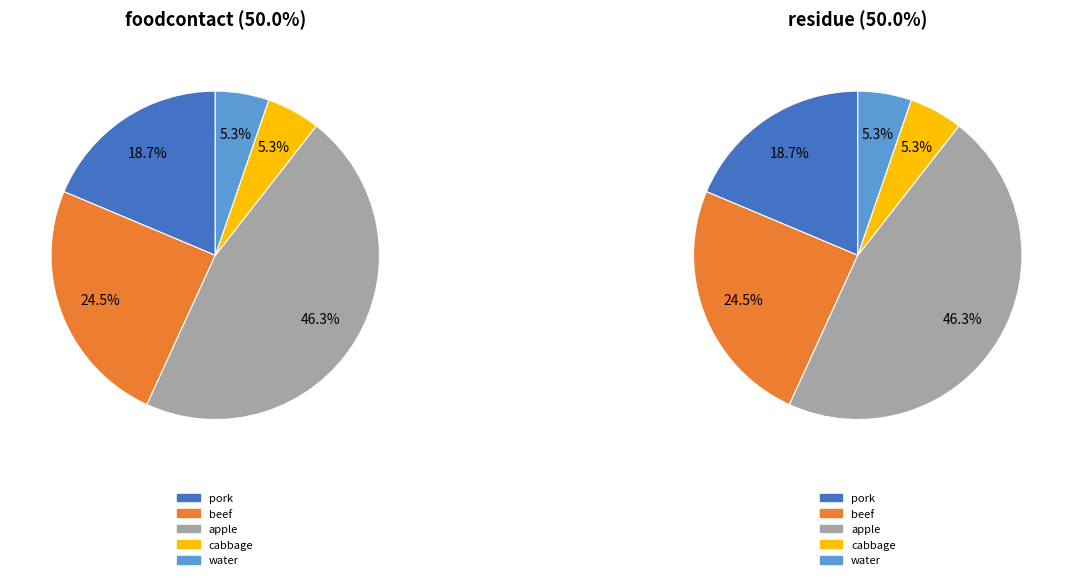

Which series changed the most between beef and water?

foodcontact